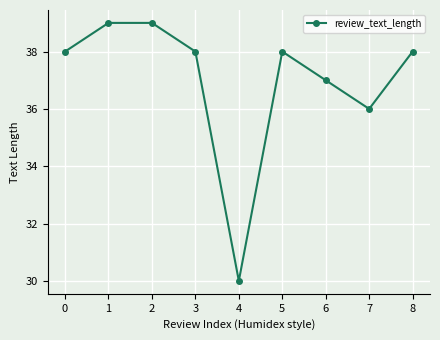

At which label is the value closest to 34?

7